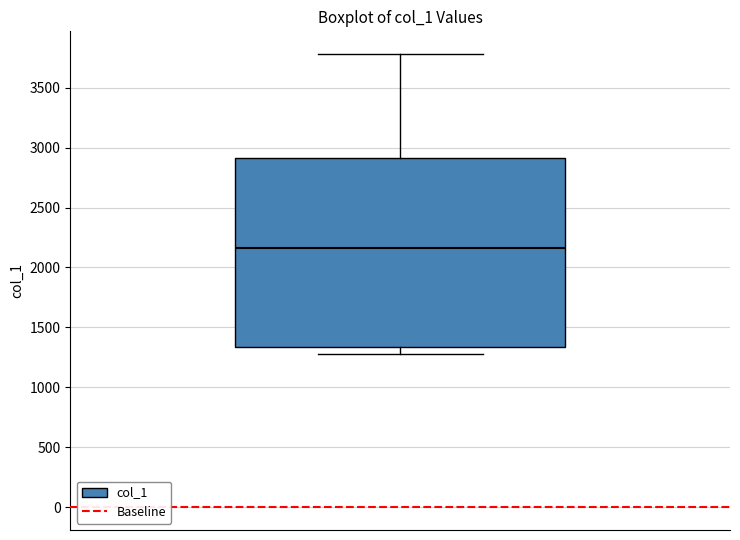

Read this box plot against the y-axis: the position of the median line, the range covered by the box, and the ends of both whiskers. The values are not printed on the chart, so give them approximately, as read against the axis.

median 2150, box 1350 to 2900, whiskers 1300 to 3800